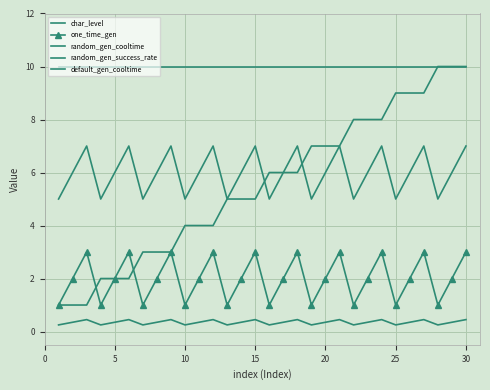

What is the value of the char_level point at the 30th from the left?

10.0